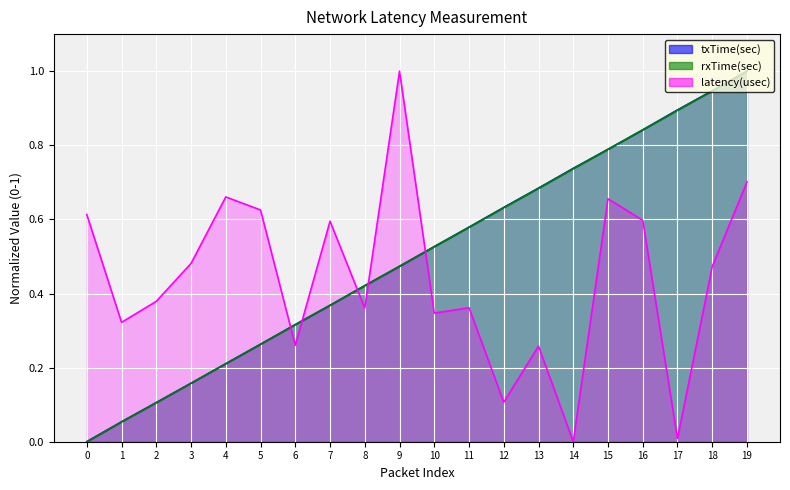

How many values in rxTime(sec) are above zero?

19